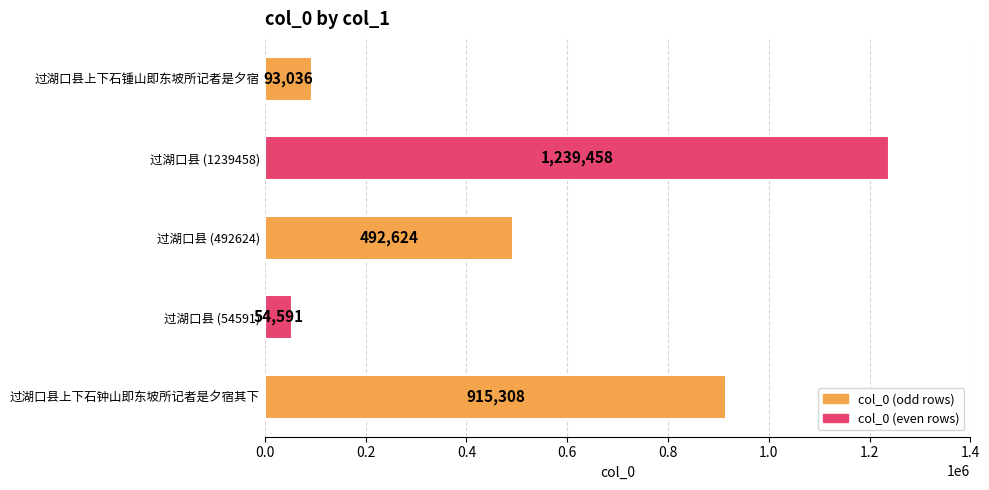

True or false: the data shows 93036 at 过湖口县上下石锺山即东坡所记者是夕宿.

True